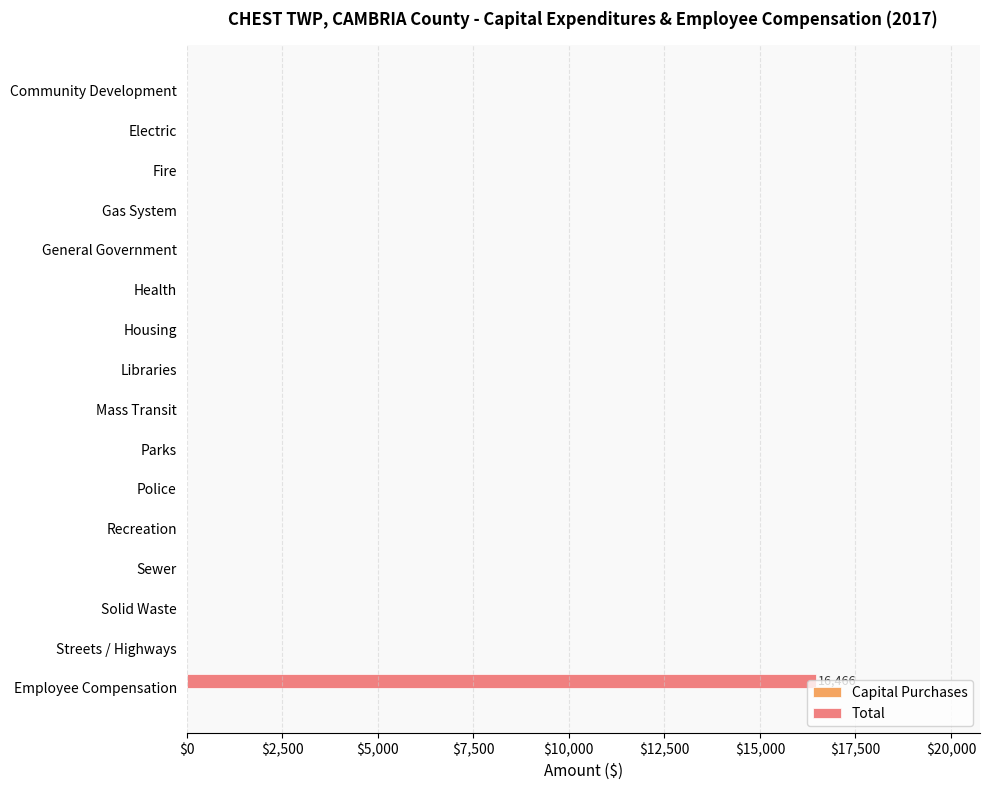

Is it true that the value at Electric is 0?

True